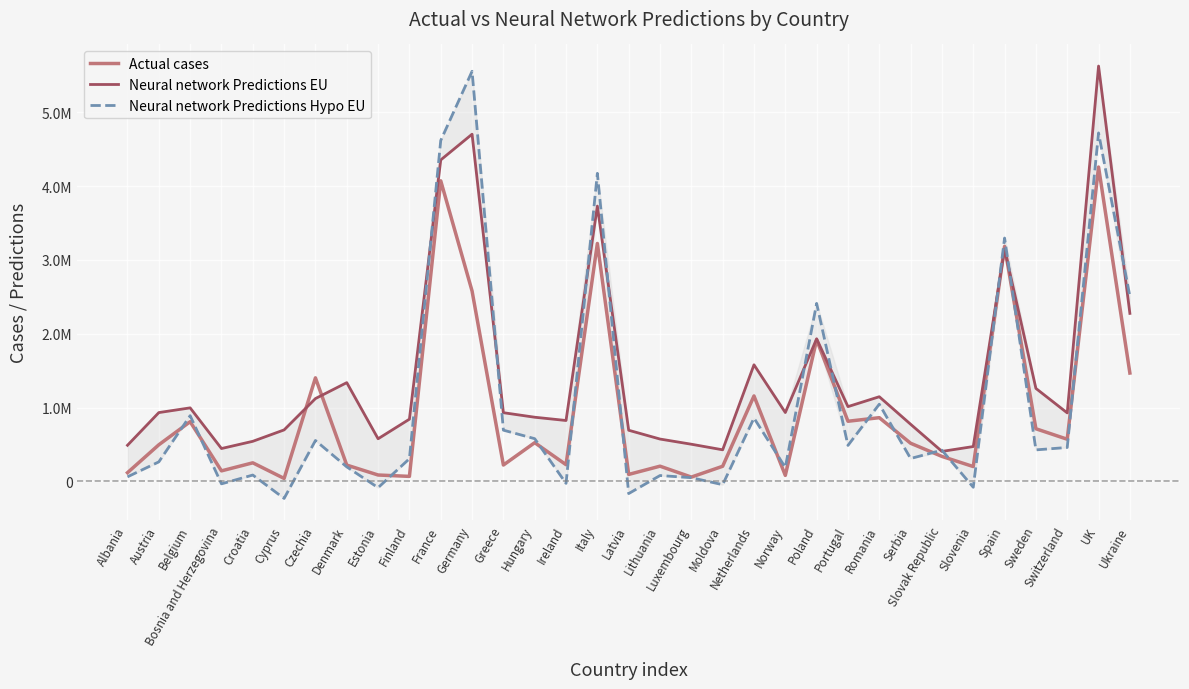

After their last crossing, which series has the higher values: Neural network Predictions EU or Neural network Predictions Hypo EU?

Neural network Predictions Hypo EU